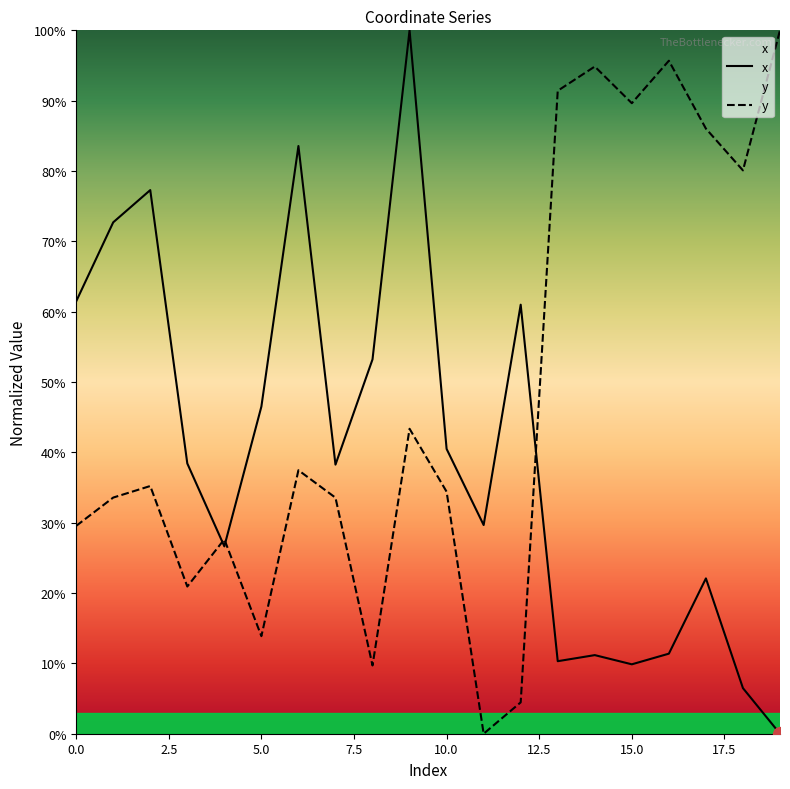

What is the difference between the second highest and second lowest values in the y series?

91.2